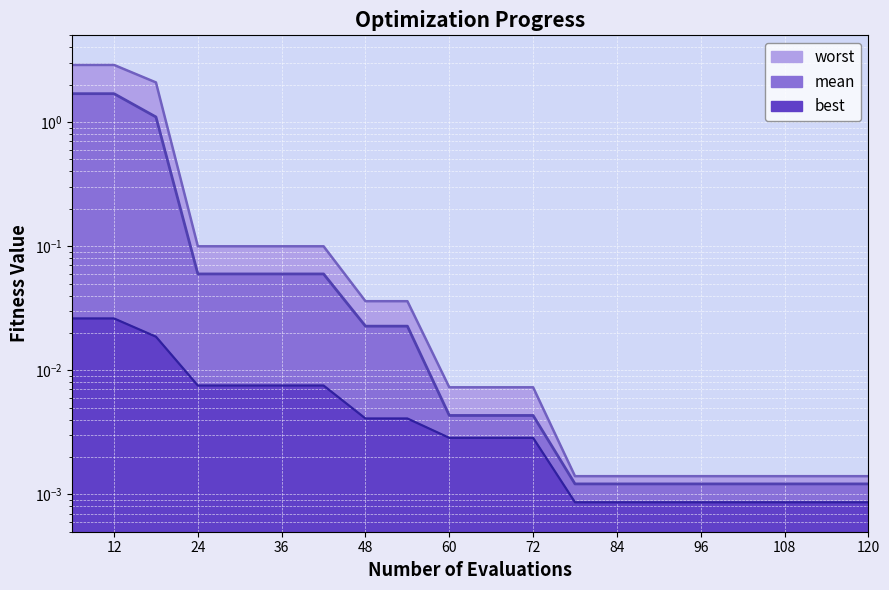

True or false: worst and mean cross at least once.

False